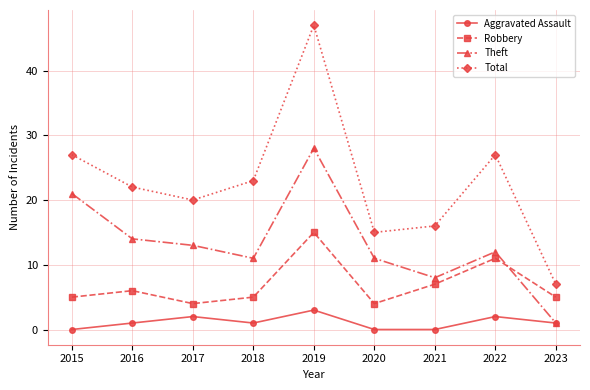

True or false: Robbery and Aggravated Assault intersect in this chart.

False